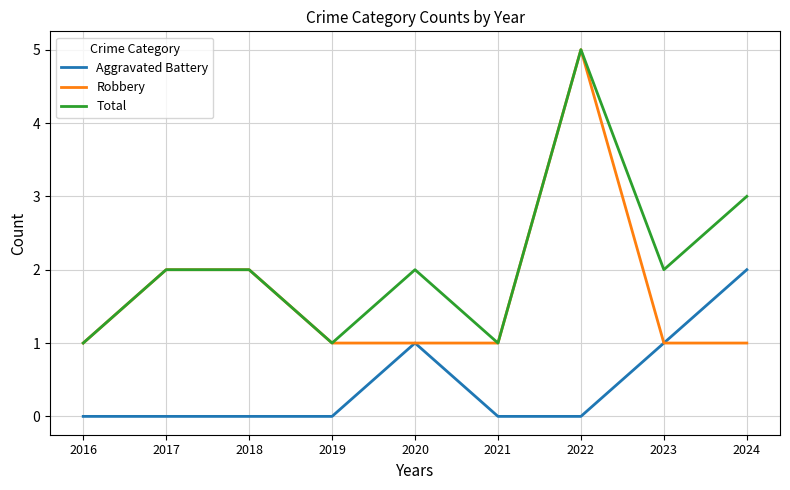

True or false: Total and Aggravated Battery intersect in this chart.

False